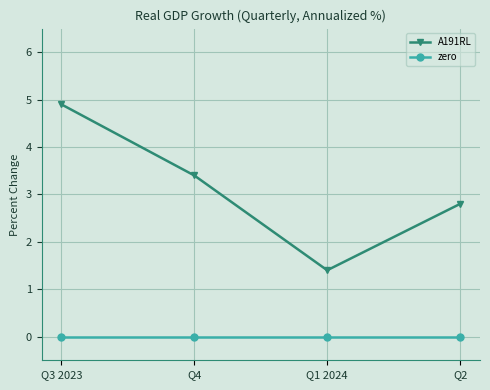

Between Q3 2023 and Q4, which series saw the biggest shift?

A191RL